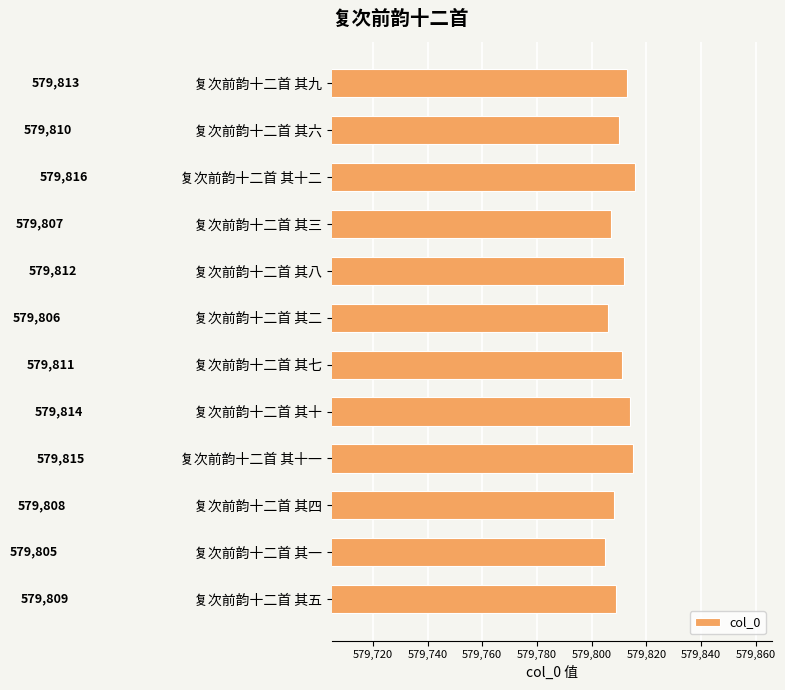

The value at 复次前韵十二首 其三 is 395503. True or false?

False